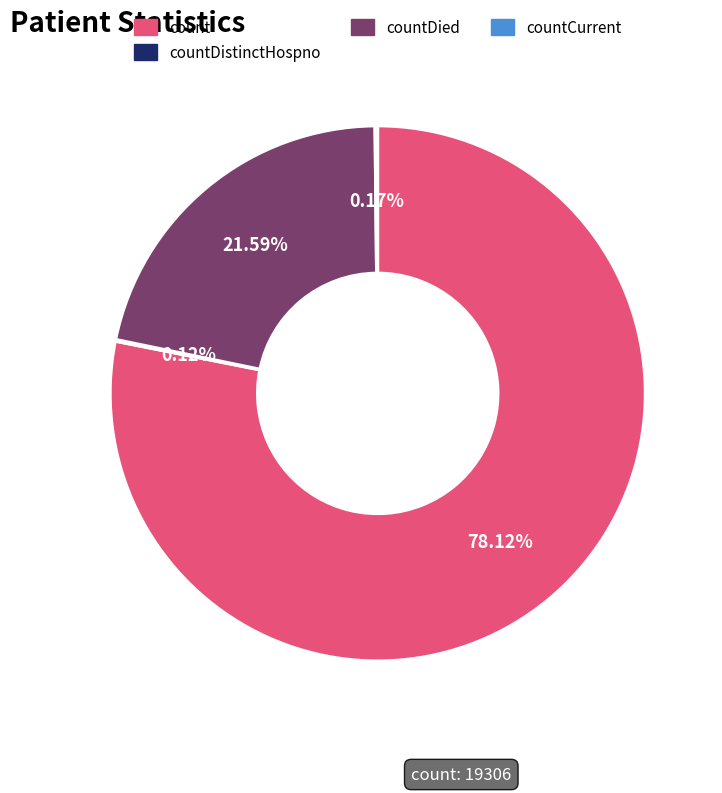

Is there a majority slice in this chart?

Yes